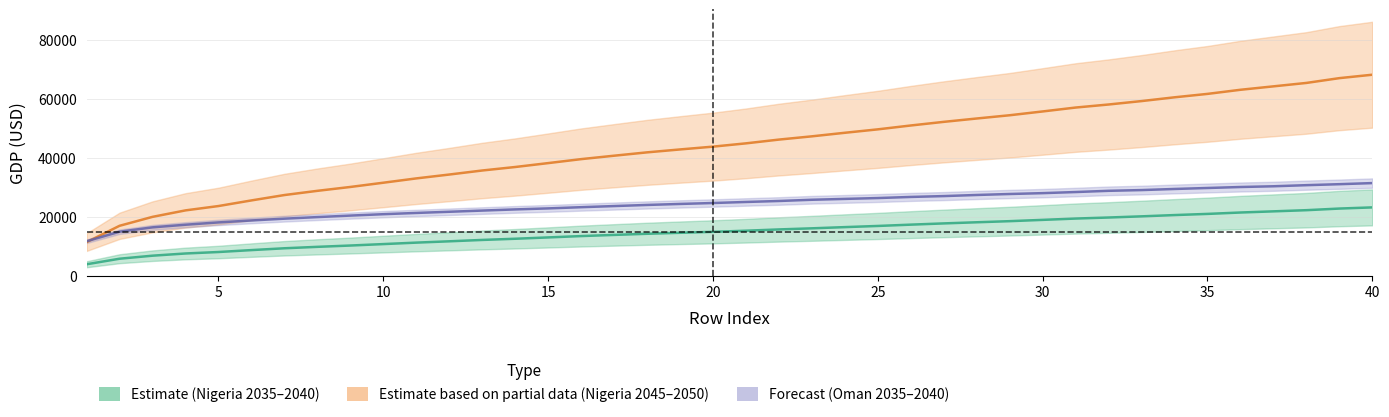

True or false: Nigeria_2040 has more than 0 points higher than both neighbors.

False